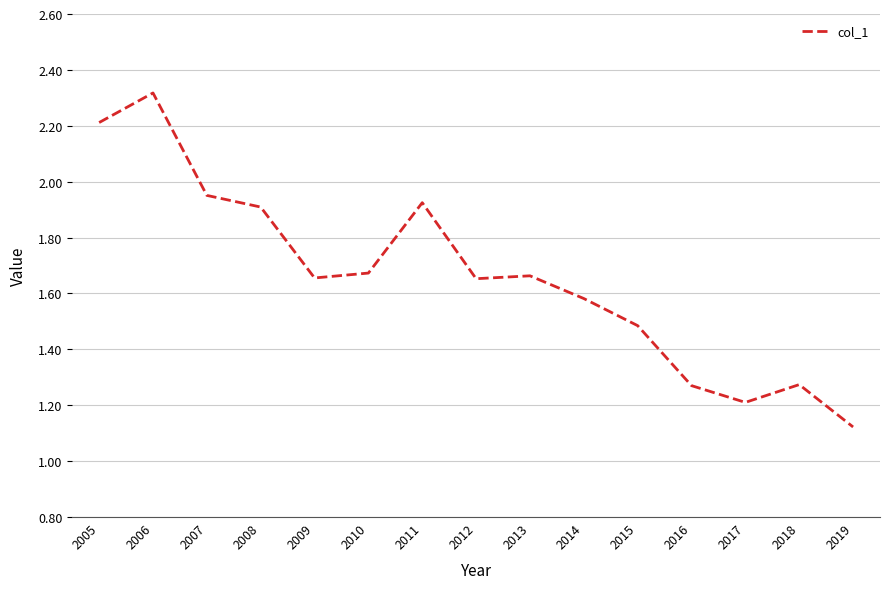

What is the sum of all values?

24.9